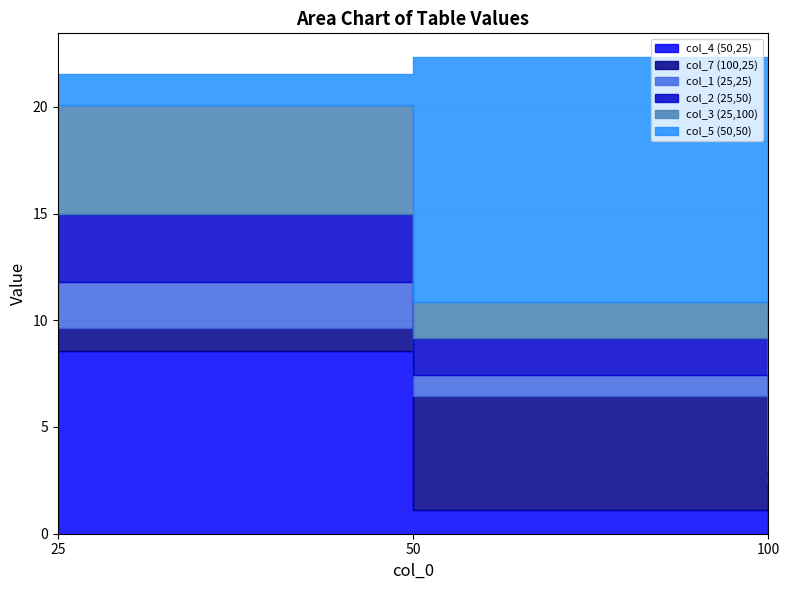

List the labels in order of col_2 (25,50) value, largest first.

25, 50, 100